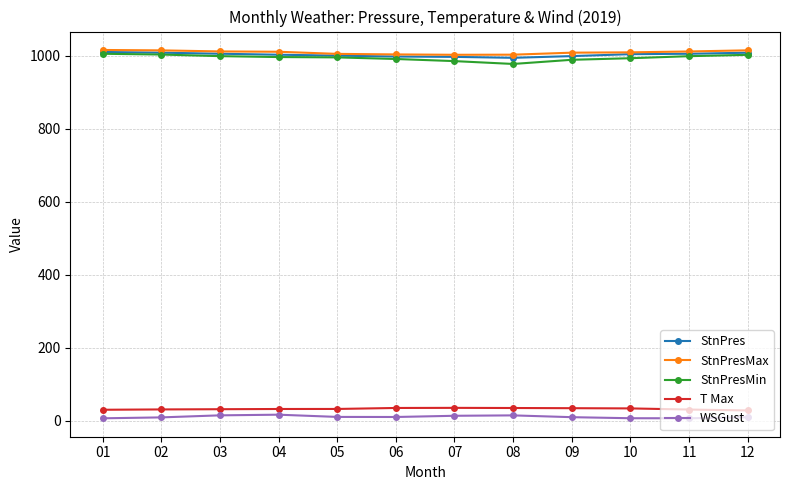

What is the difference between the highest and lowest values at 11?

1004.4